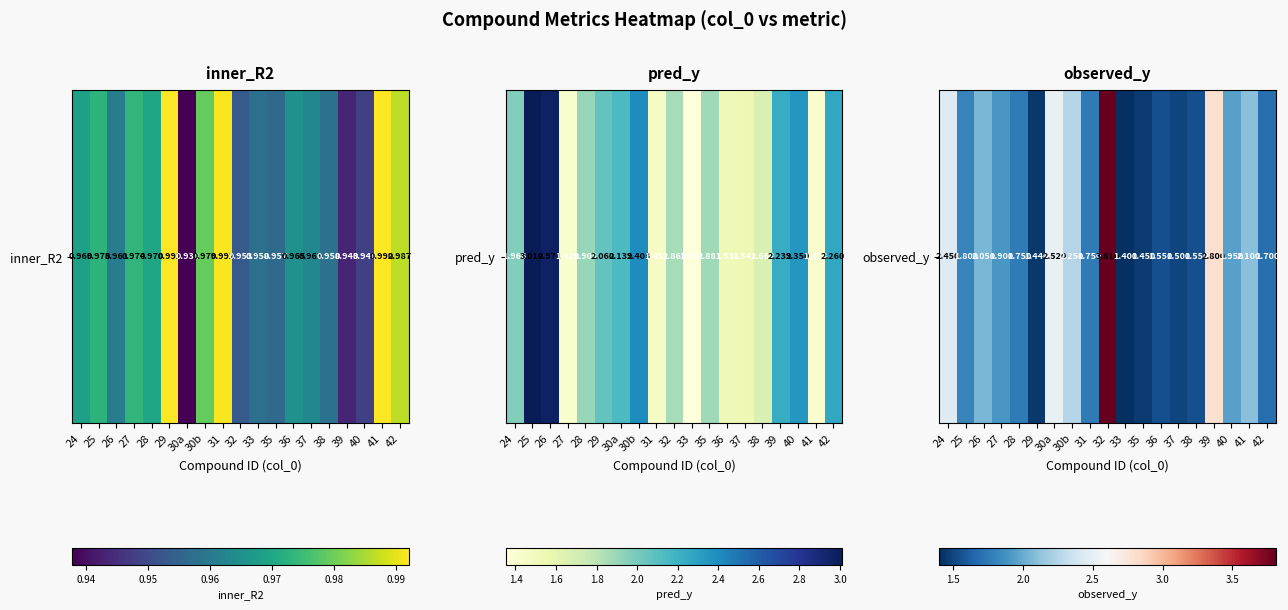

At which label is the value closest to 2?

26